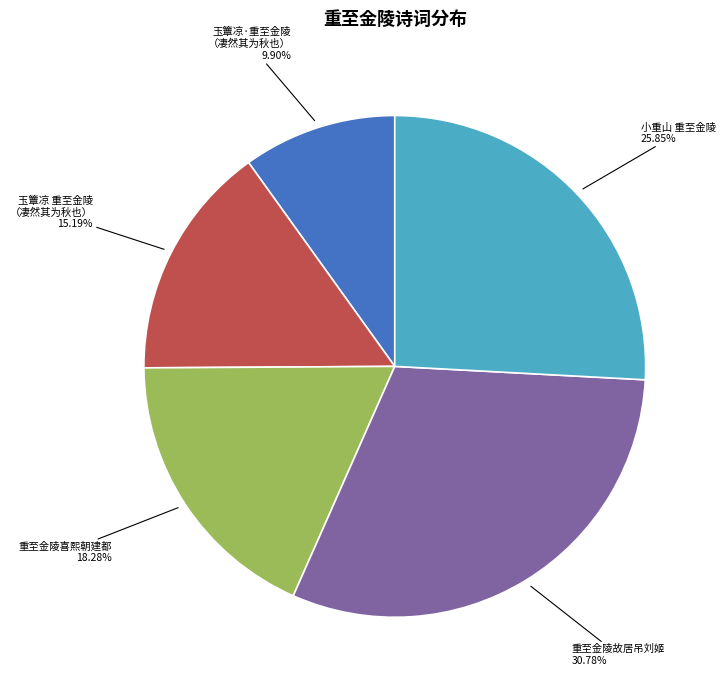

What is the largest slice in the pie chart?

重至金陵故居吊刘姬